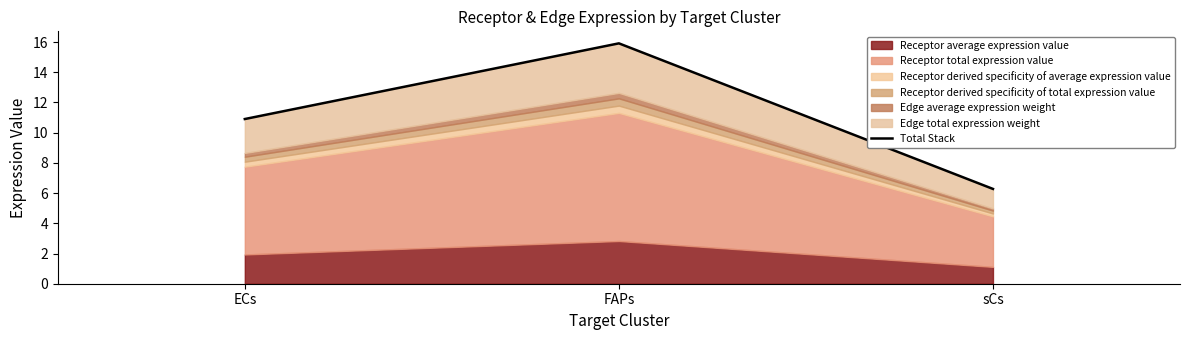

How many lines are shown in the chart?

1